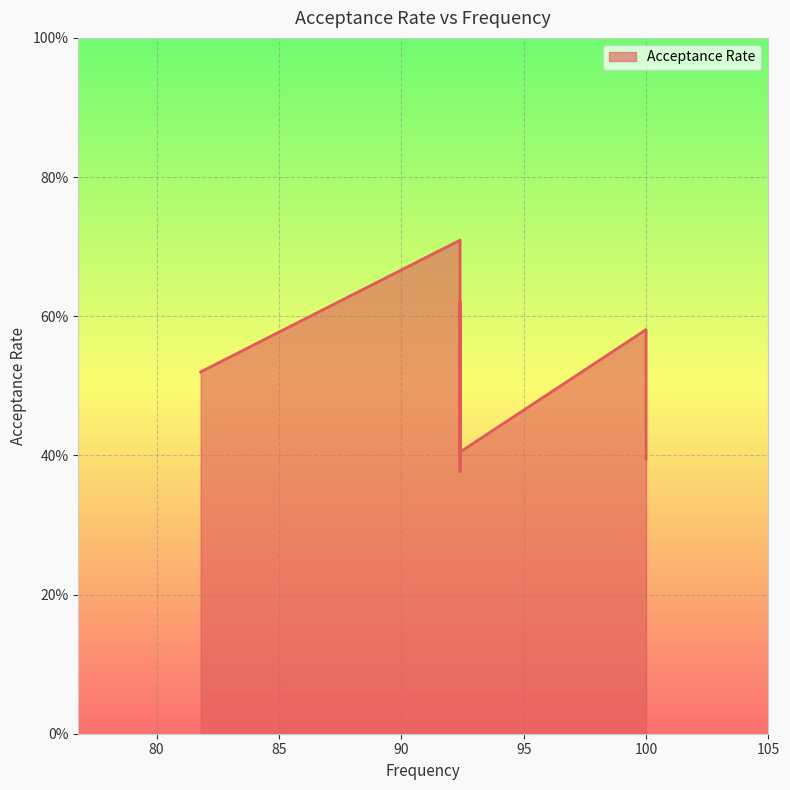

Rank the categories by value from lowest to highest.

92.4, 100.0, 92.4, 92.4, 81.8, 92.4, 92.4, 100.0, 92.4, 92.4, 92.4